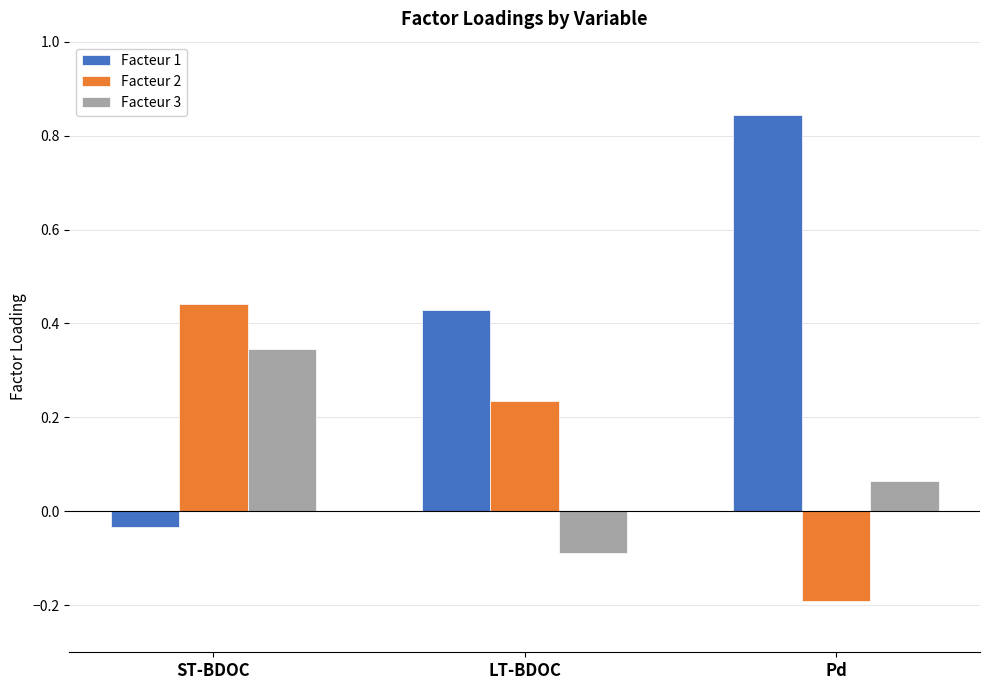

Is it true that Facteur 1 equals 1.5 at Pd?

False